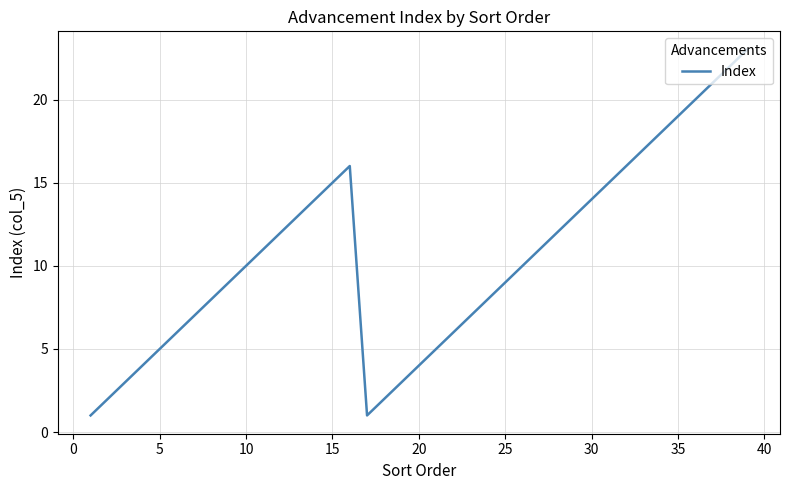

What is the greatest value displayed?

23